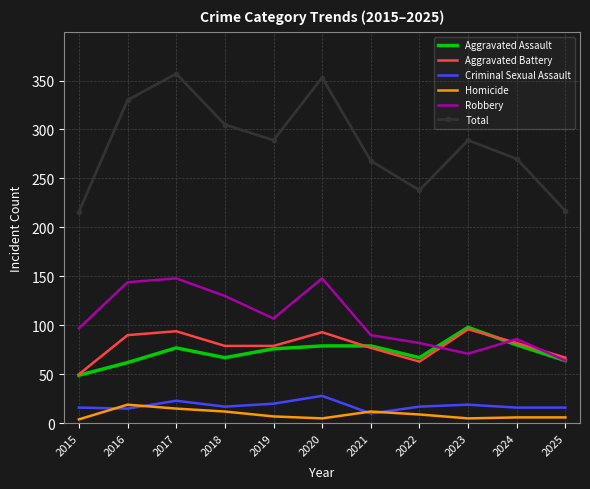

What are all the series names shown in the legend?

Aggravated Assault, Aggravated Battery, Criminal Sexual Assault, Homicide, Robbery, Total